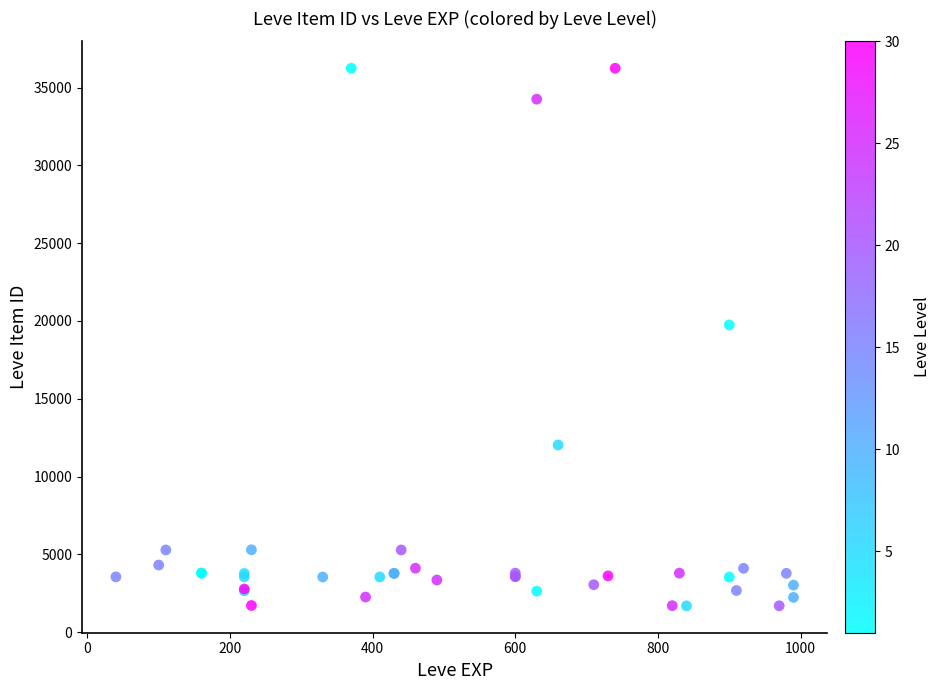

What Y value in the scatter plot is closest to 18967?

19744